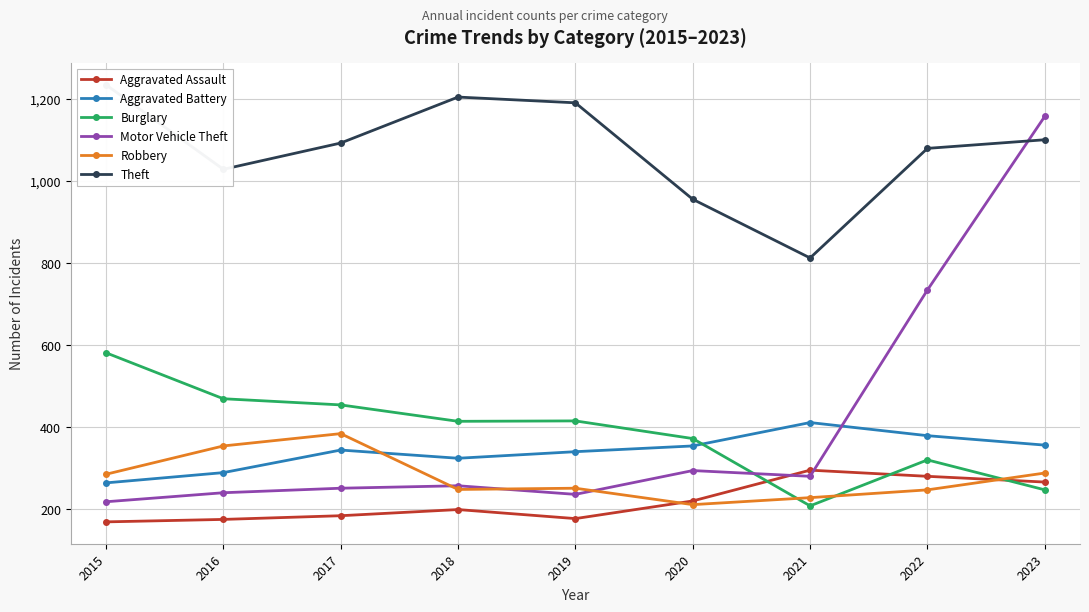

Reading left to right, extract all data points from this chart.

Aggravated Assault: 169	175	184	199	177	220	295	280	266
Aggravated Battery: 264	289	344	324	340	354	411	379	356
Burglary: 581	469	454	414	415	372	208	320	247
Motor Vehicle Theft: 218	240	251	257	236	294	280	734	1157
Robbery: 285	354	384	248	251	211	228	247	288
Theft: 1234	1028	1092	1204	1190	955	812	1079	1100